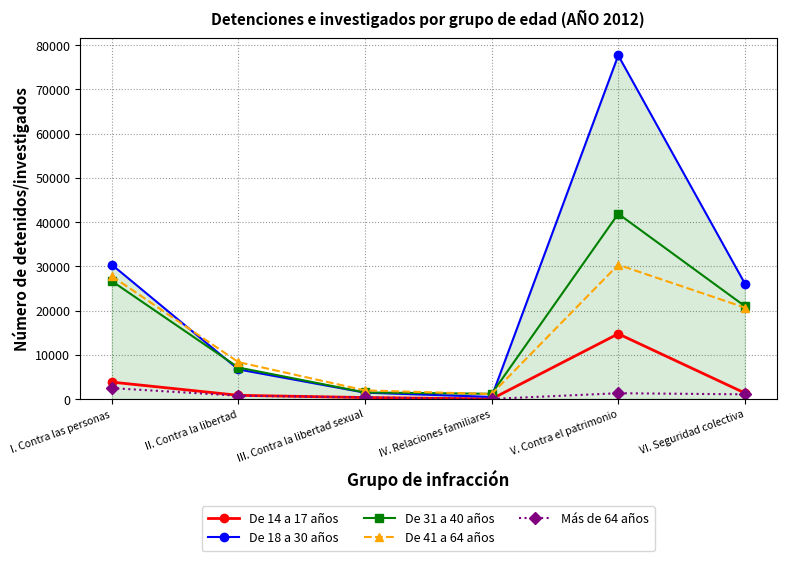

The value of De 18 a 30 años at V. Contra el patrimonio is 103990. True or false?

False